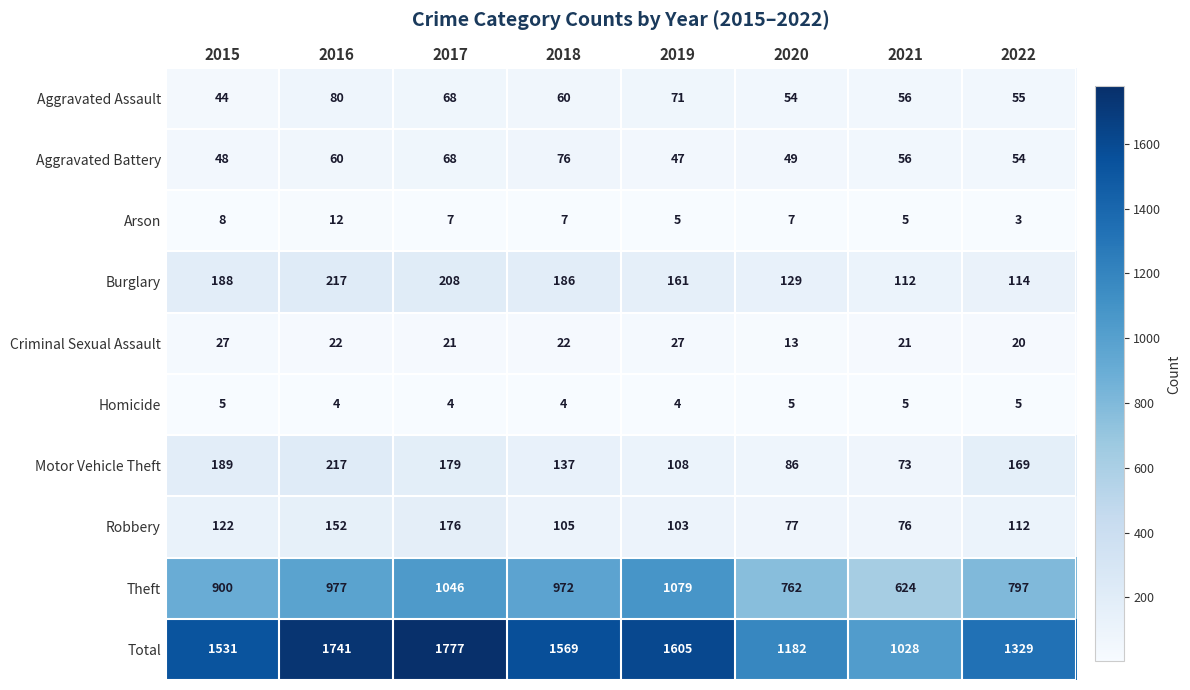

Rank the series at 2015 from highest to lowest value.

Total, Theft, Motor Vehicle Theft, Burglary, Robbery, Aggravated Battery, Aggravated Assault, Criminal Sexual Assault, Arson, Homicide